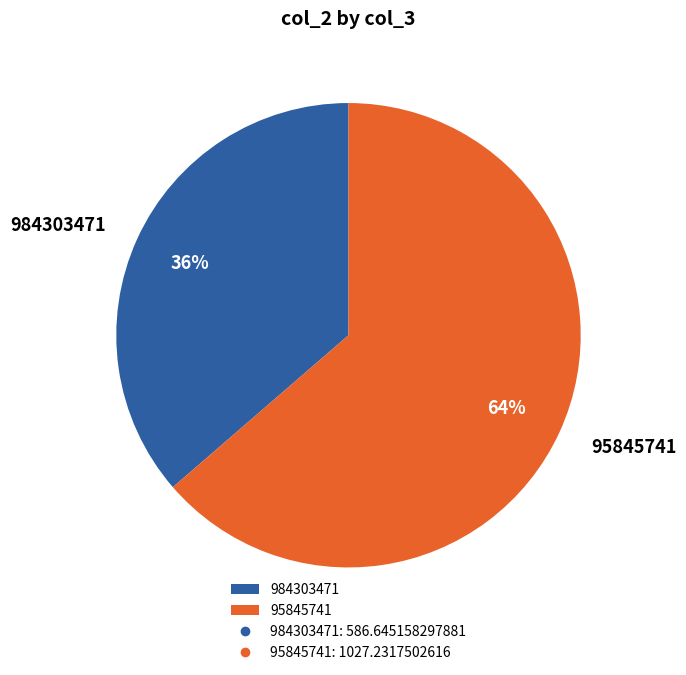

Count the number of slices in the pie.

2